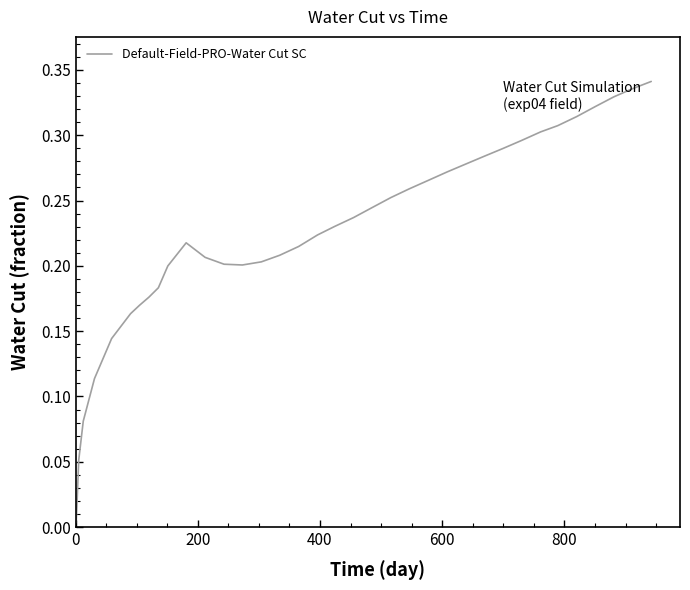

Is this an area chart (filled region under the line)?

No